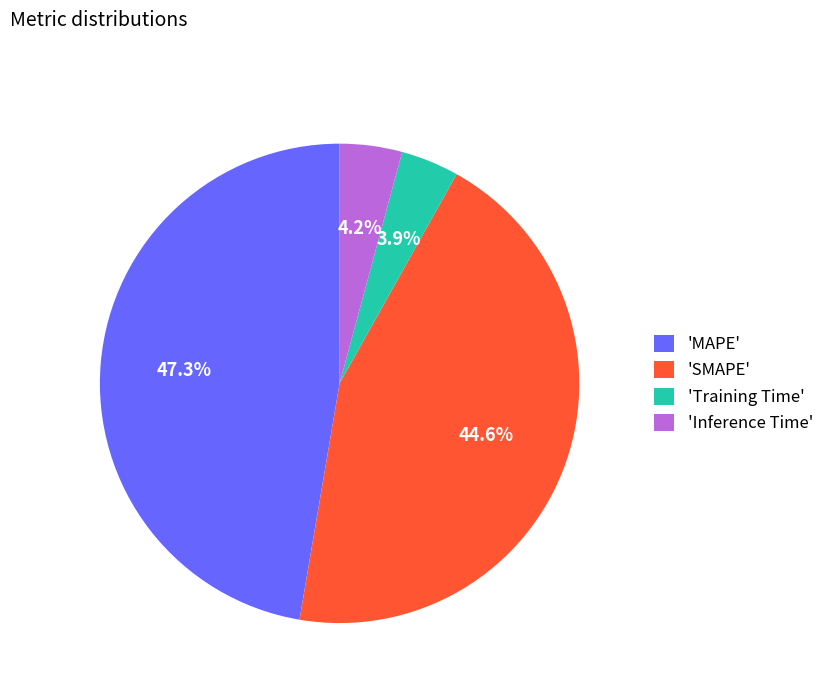

Approximately how many times larger is the value at 'SMAPE' compared to 'Training Time'?

11.4